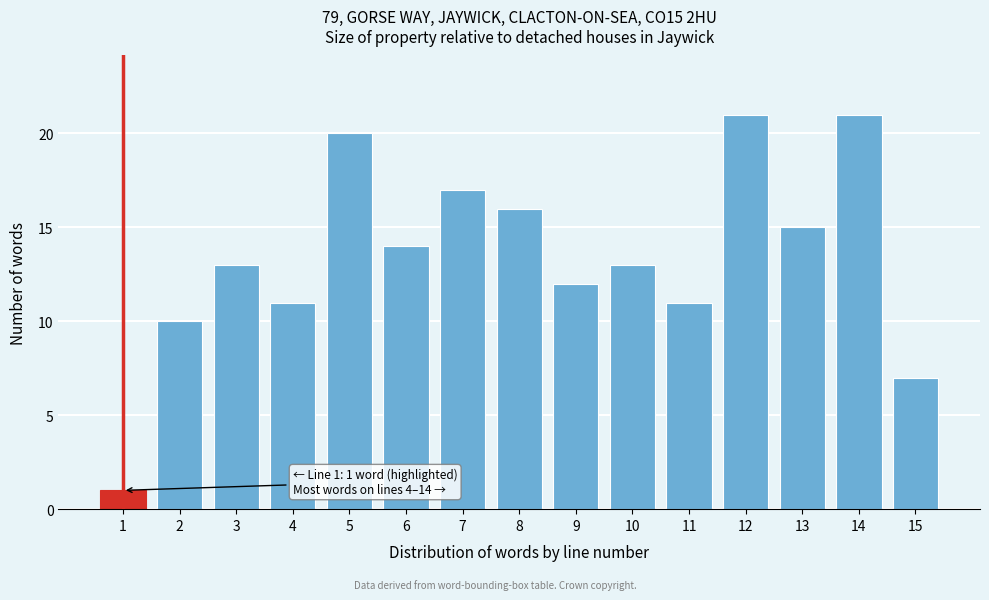

Reading left to right, what are all the values shown in this chart?

1	10	13	11	20	14	17	16	12	13	11	21	15	21	7